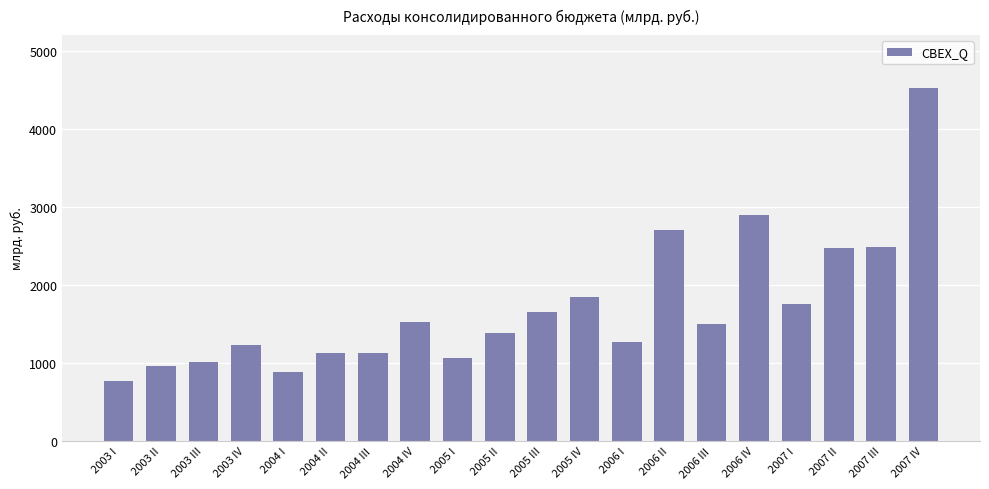

What is the sum of all values?

34205.8